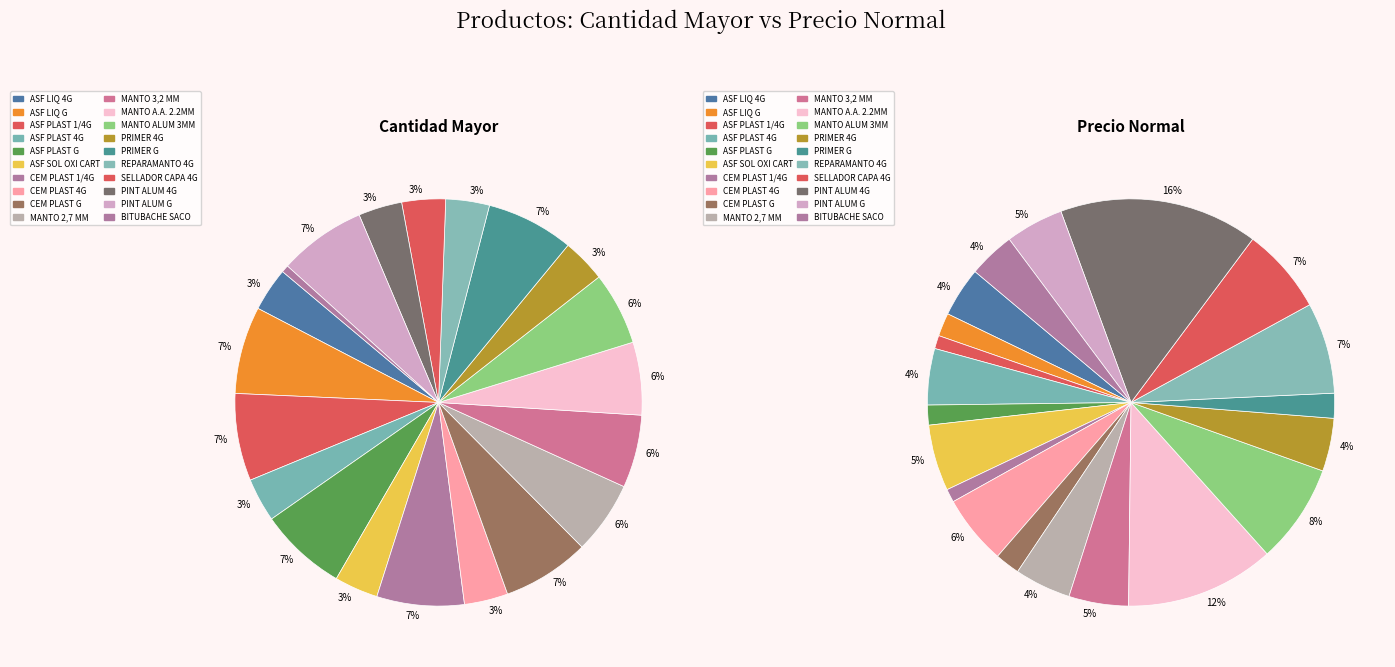

What is the largest slice in the pie chart?

ASF LIQ G